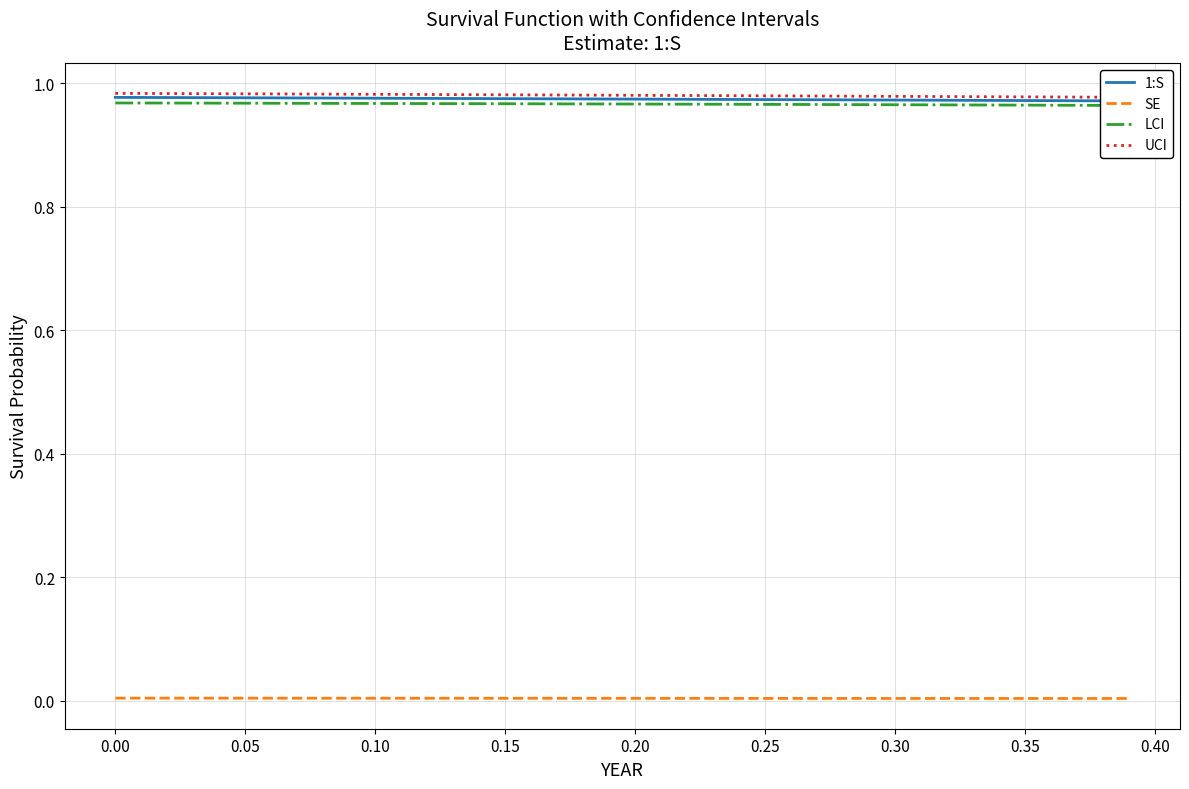

Does the chart have visible grid lines?

Yes